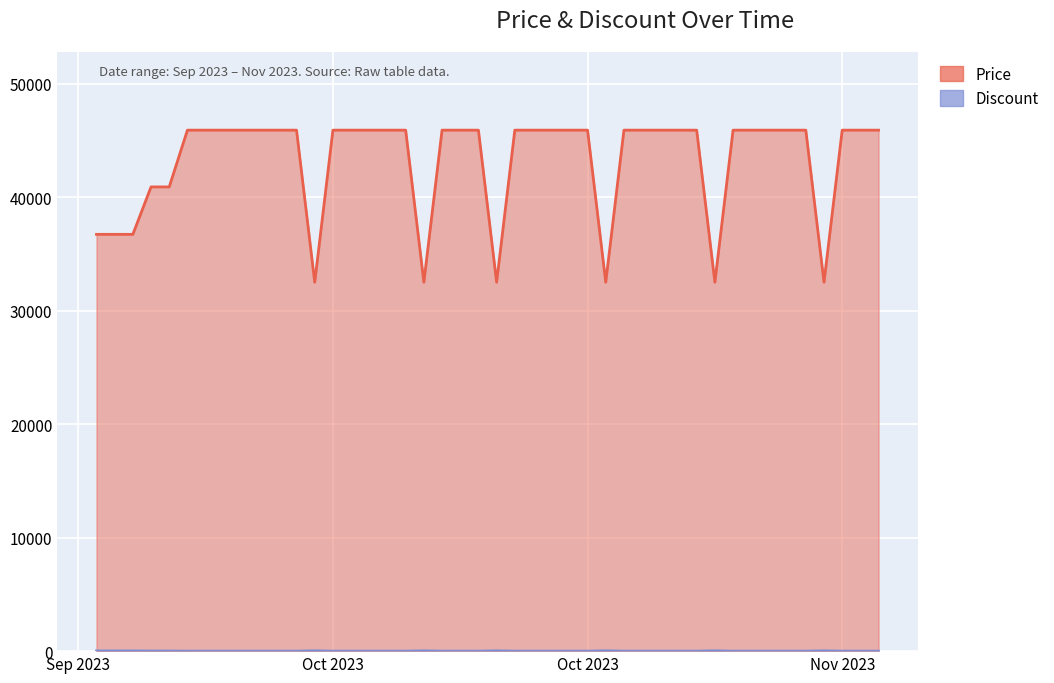

What is the maximum value for Price?

45900